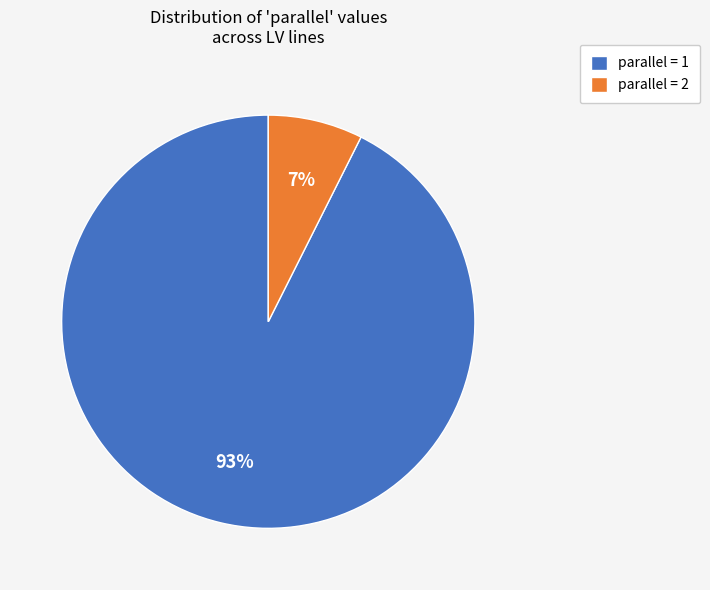

Is it true that parallel = 1 is 99% of the pie?

False